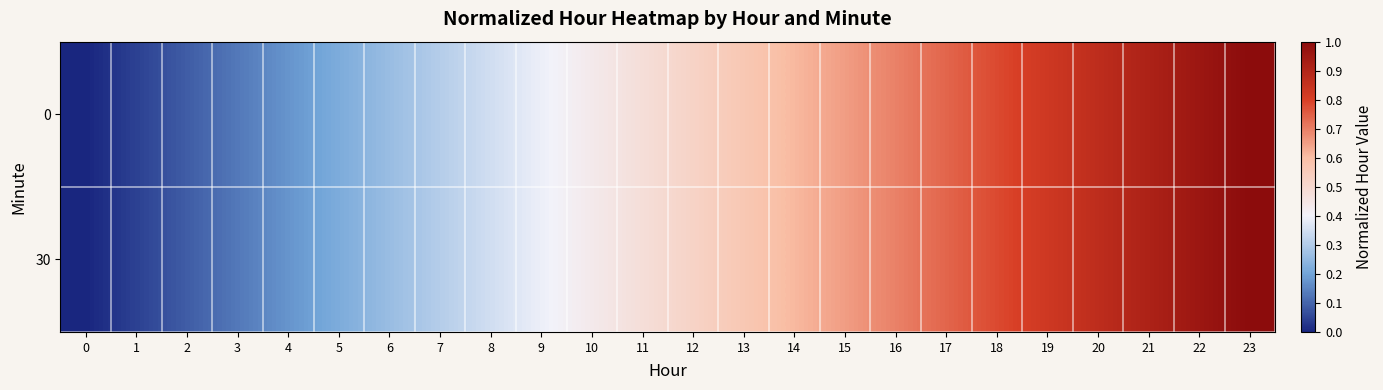

Which label corresponds to the largest value in the chart?

23